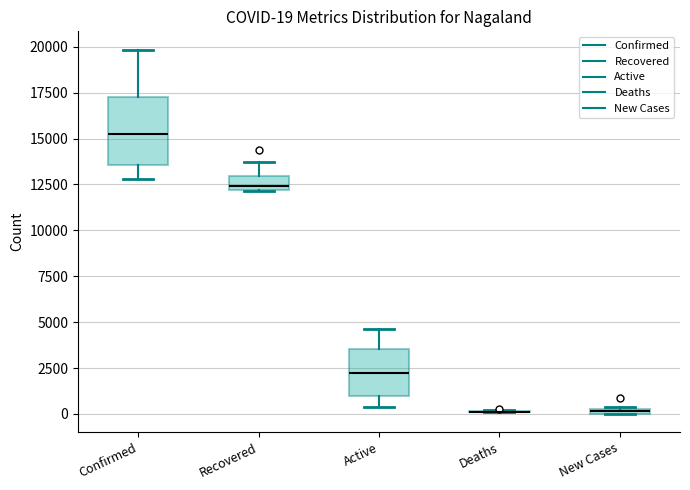

Which box is the tallest, from its lower edge to its upper edge?

Confirmed